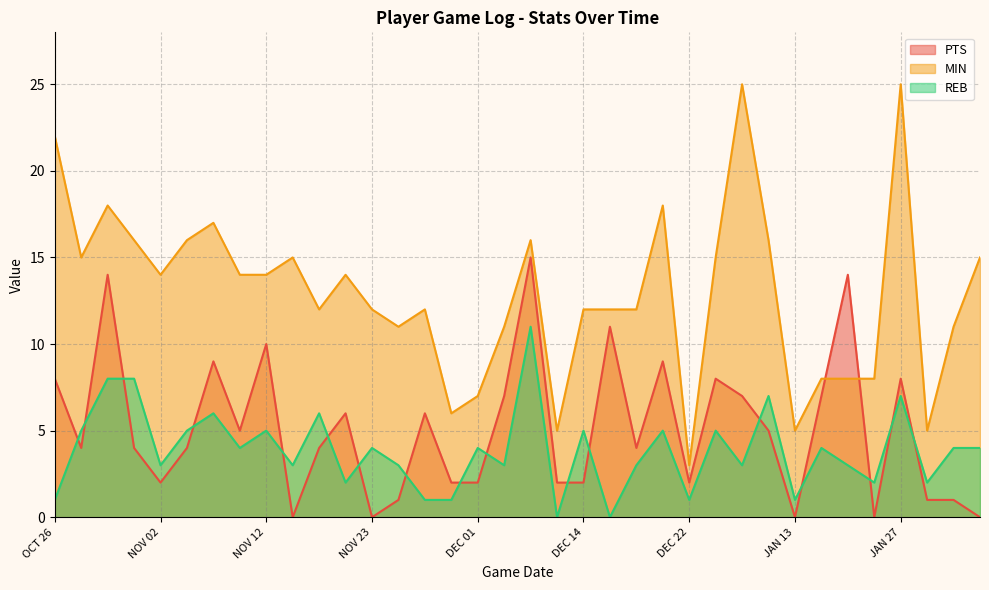

At which category does the chart reach its peak across all series?

JAN 27